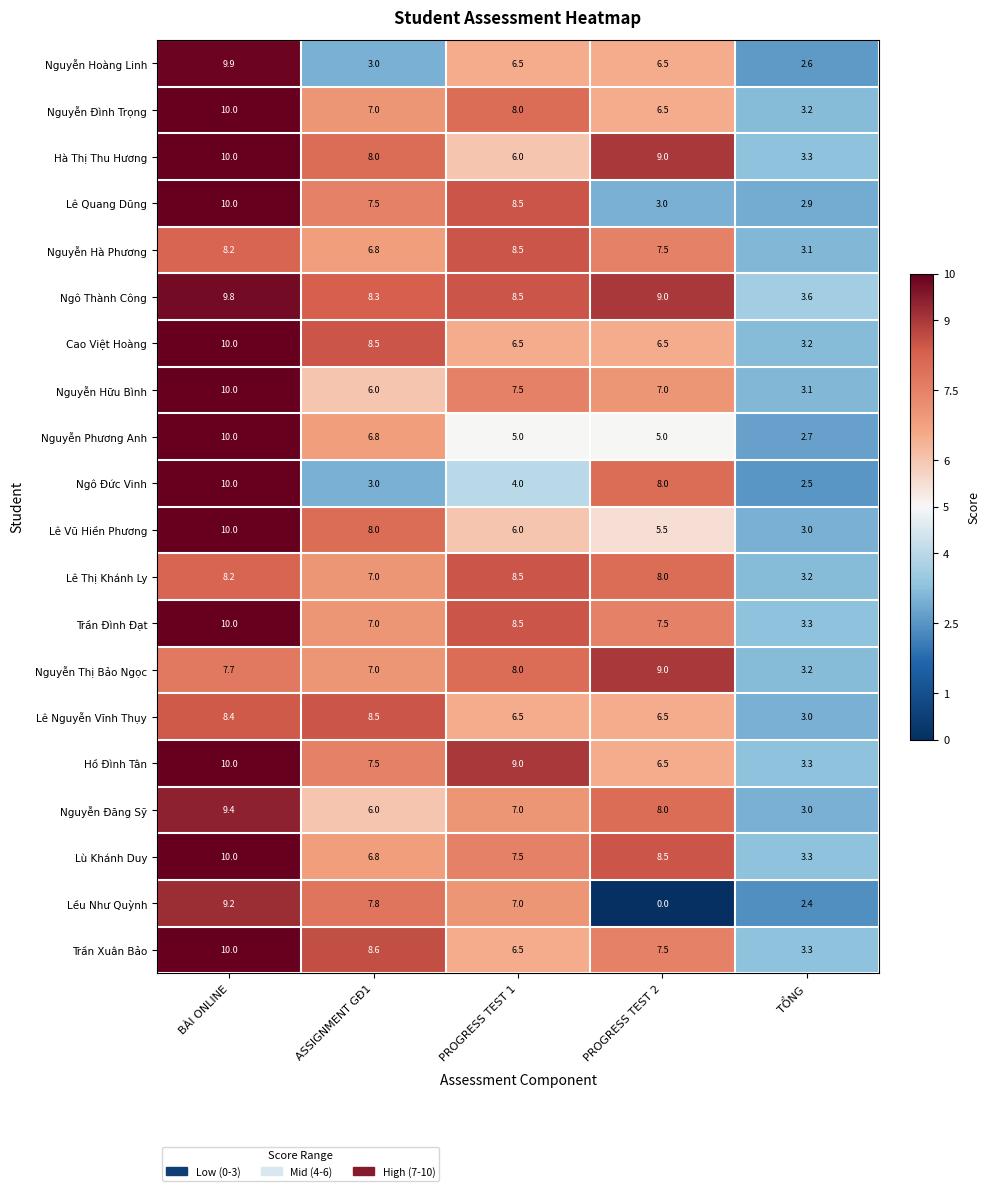

At how many categories does at least one series exceed 0?

5